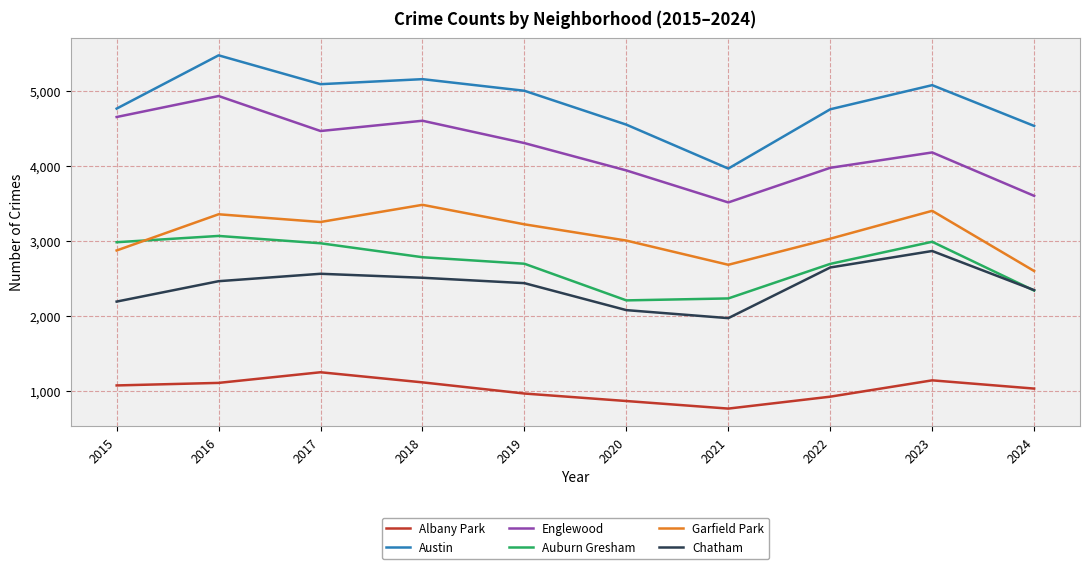

True or false: Auburn Gresham and Austin intersect in this chart.

False